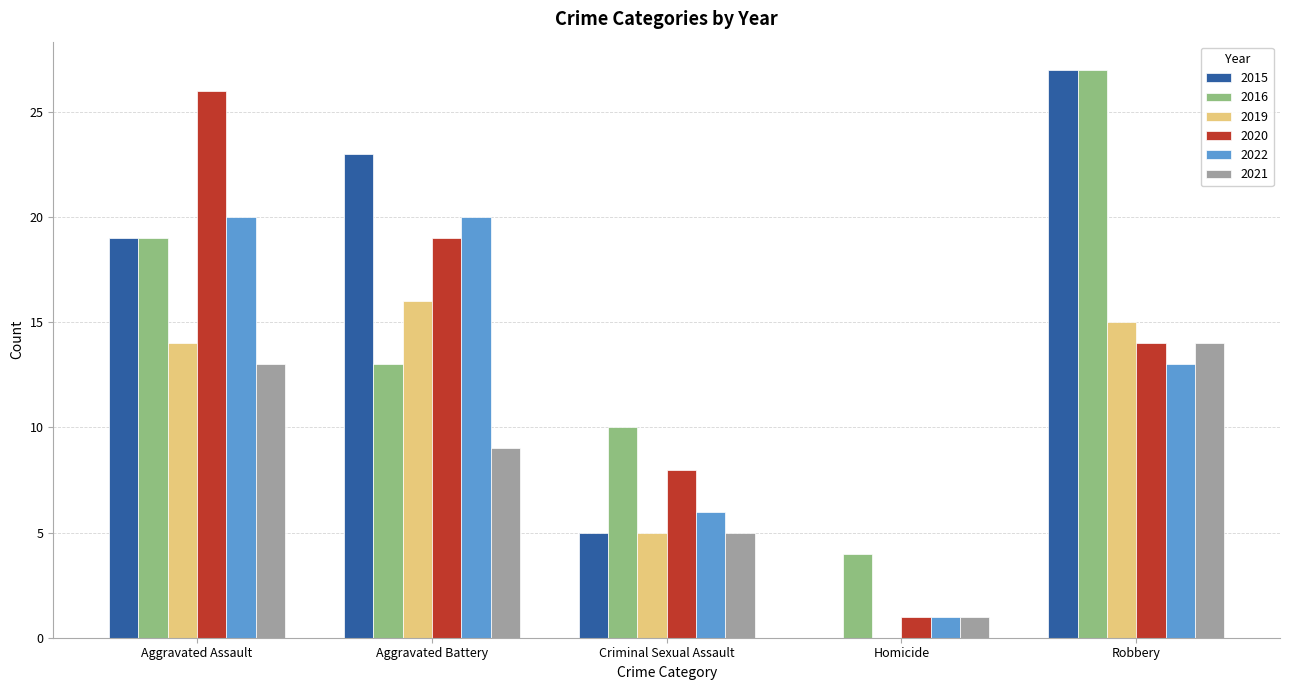

The 2021 series shows 1 at Homicide. True or false?

True